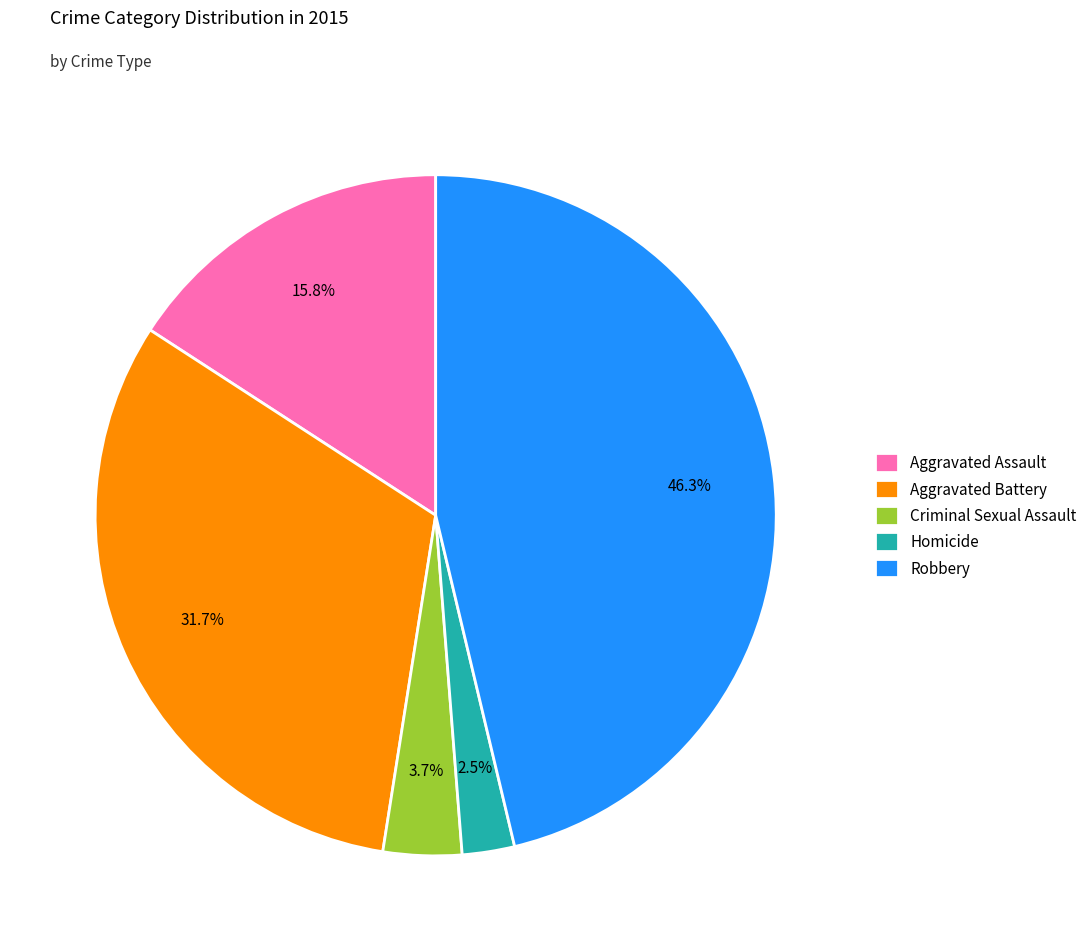

What percentage is the Robbery slice, to the nearest percent?

46%